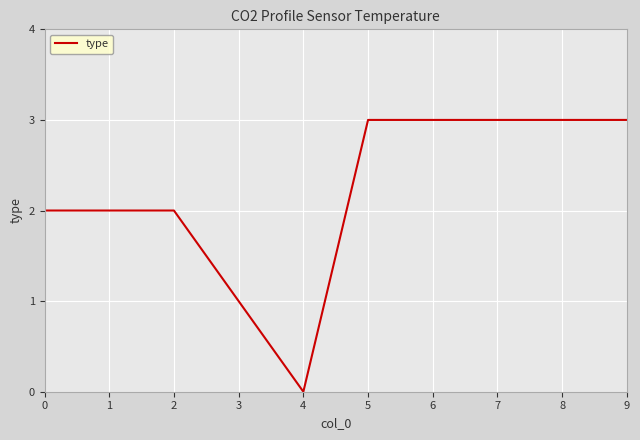

What is the sum of all values?

22